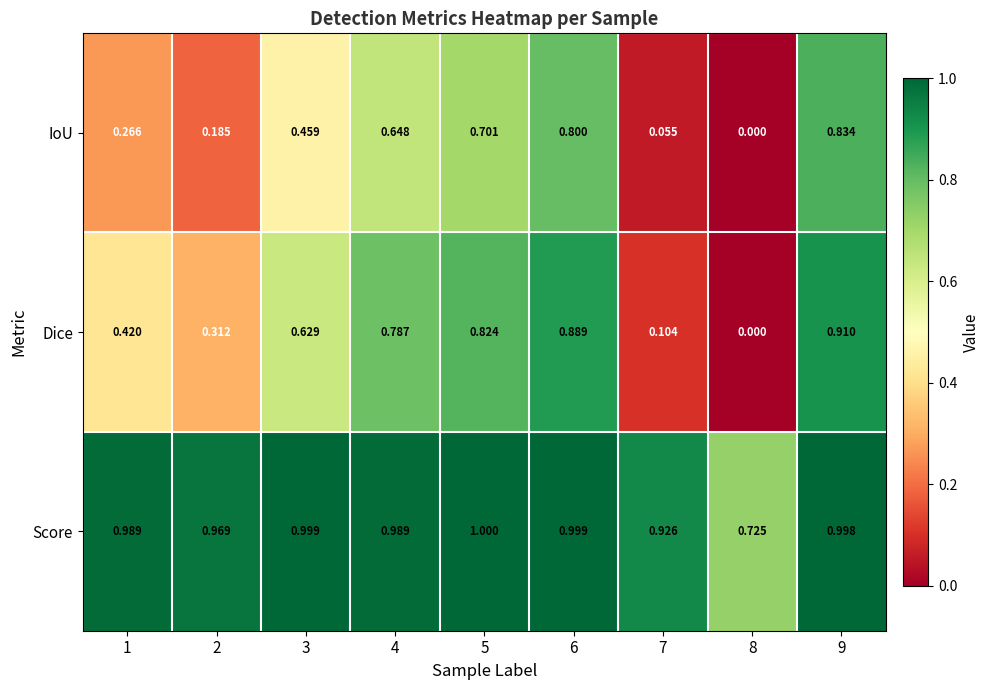

Rank the series by their maximum value, from highest to lowest.

Score, Dice, IoU